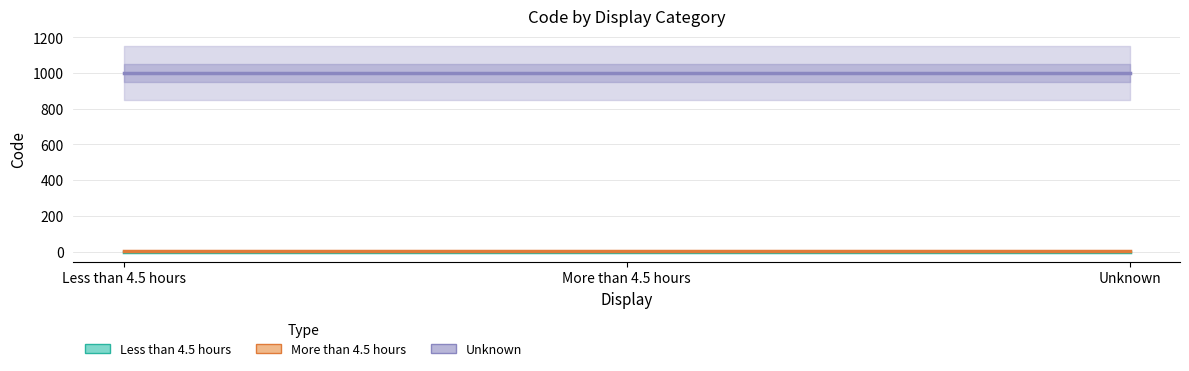

Which series has the largest range (max minus min)?

Less than 4.5 hours